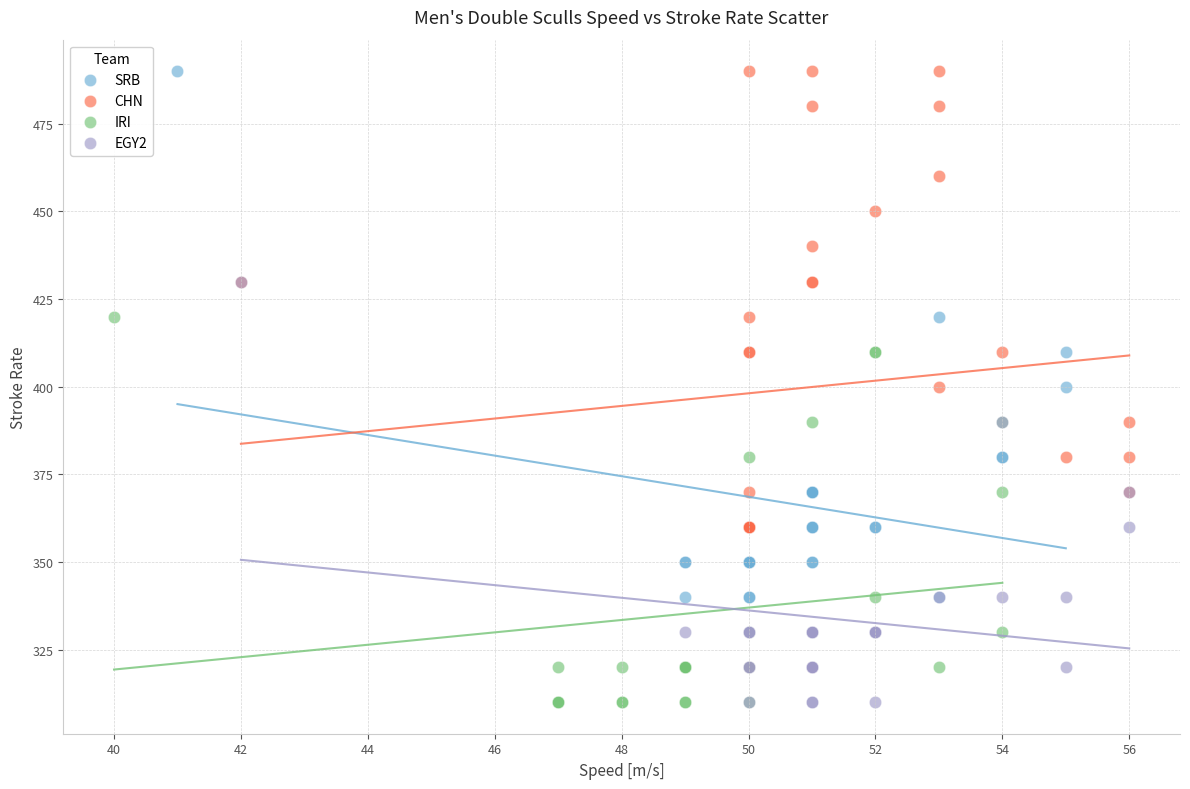

Which series has the widest spread of Y values?

CHN